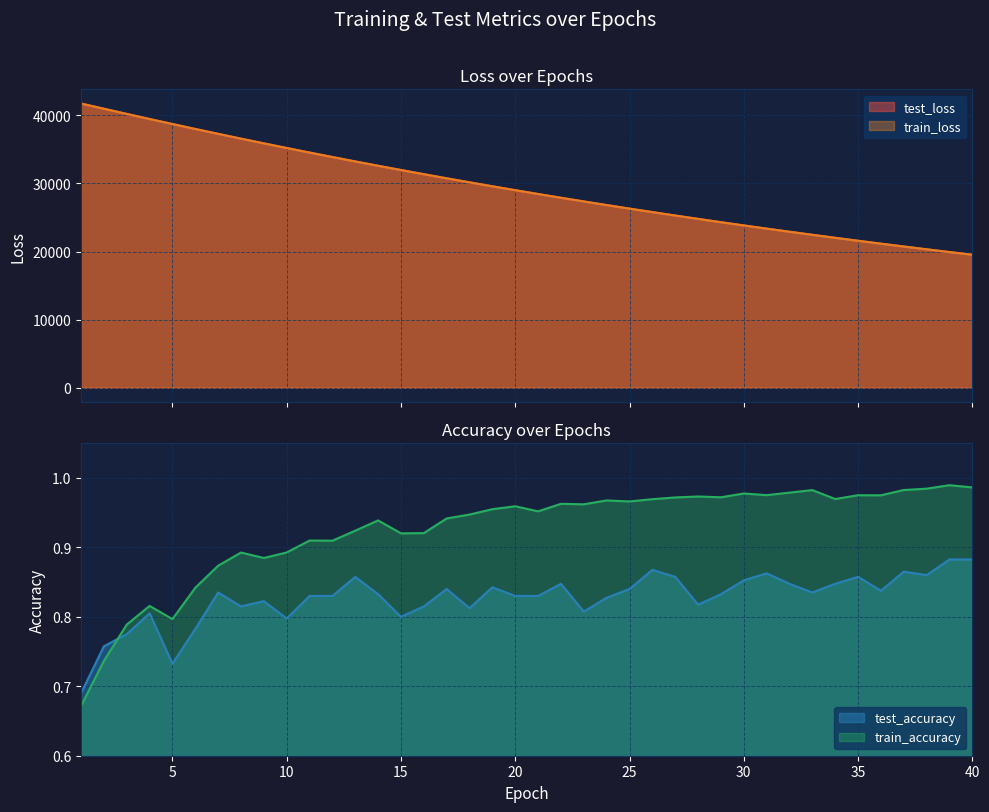

True or false: train_loss has a value of 55548.1 at 6.

False